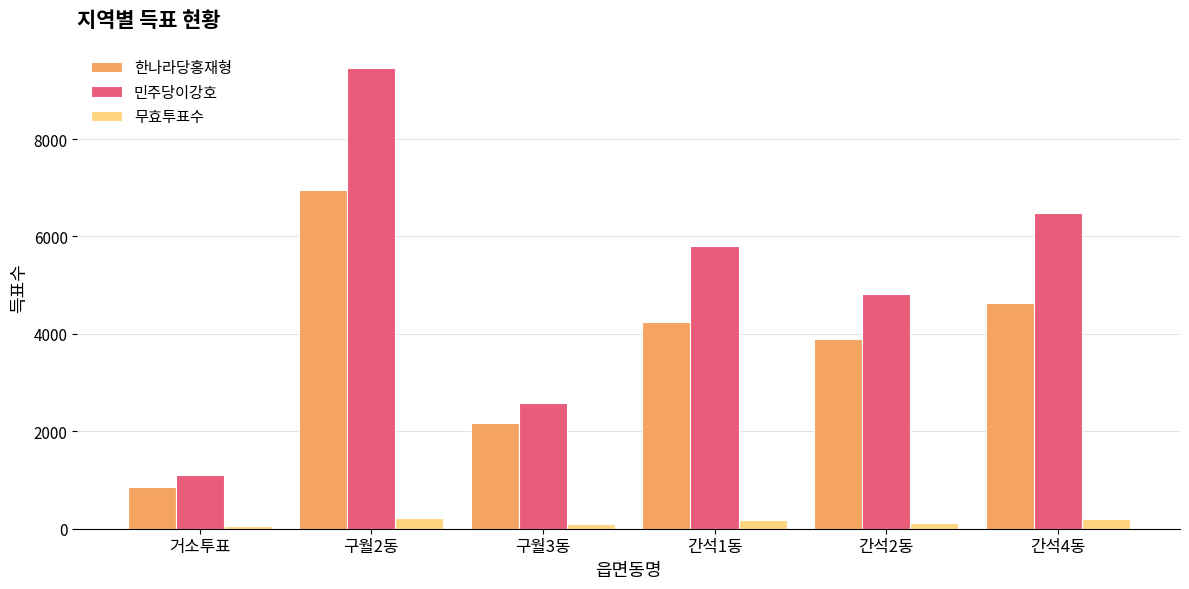

At which category is the sum across all series the highest?

구월2동